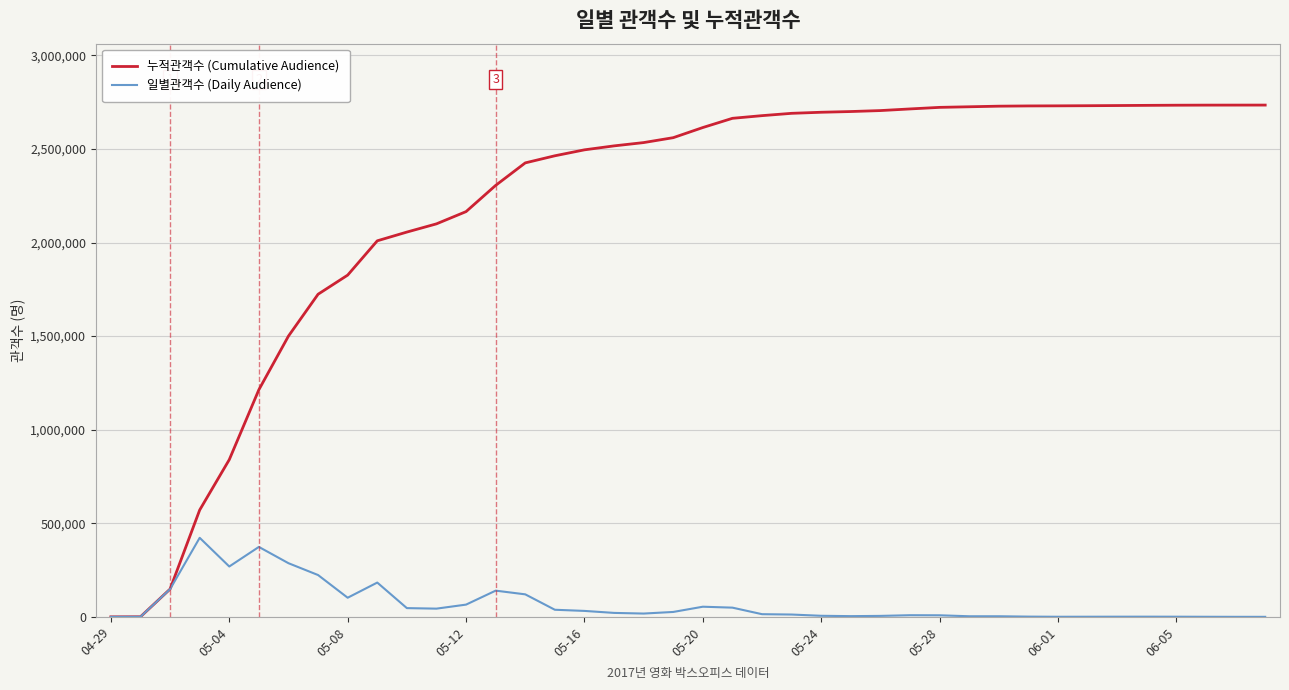

What is the greatest value displayed?

2734542